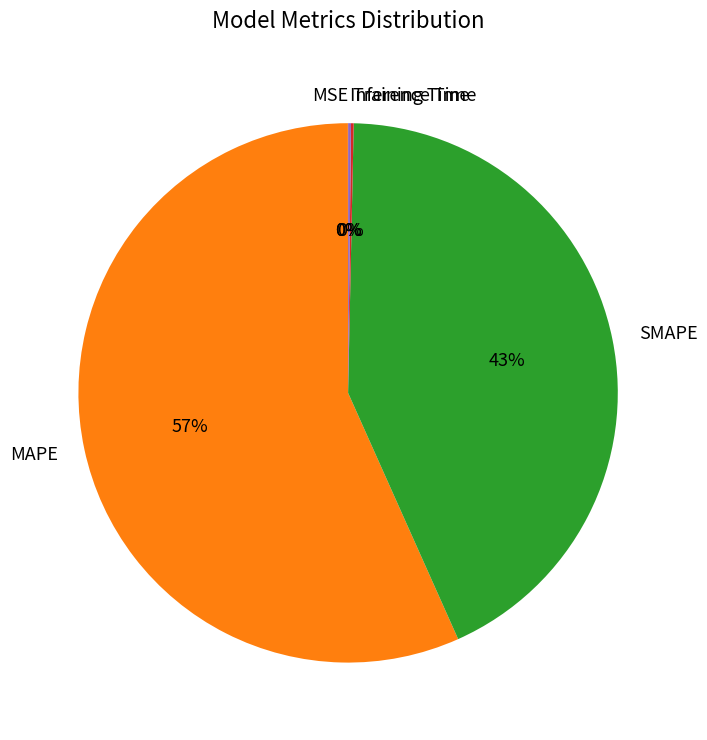

Which category accounts for the majority?

MAPE